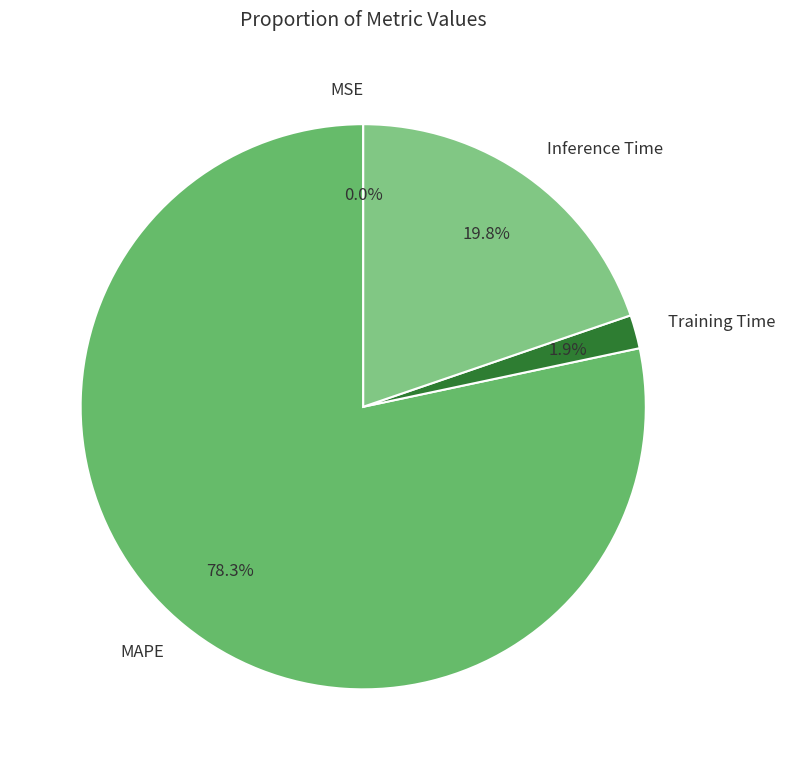

What is the largest slice in the pie chart?

MAPE